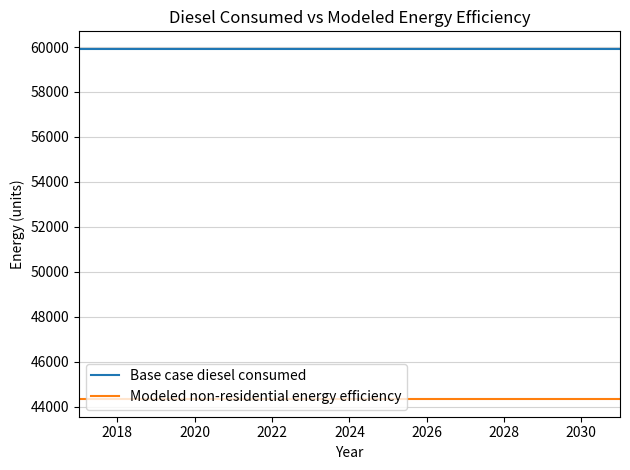

Does the chart display data point markers on the line(s)?

No